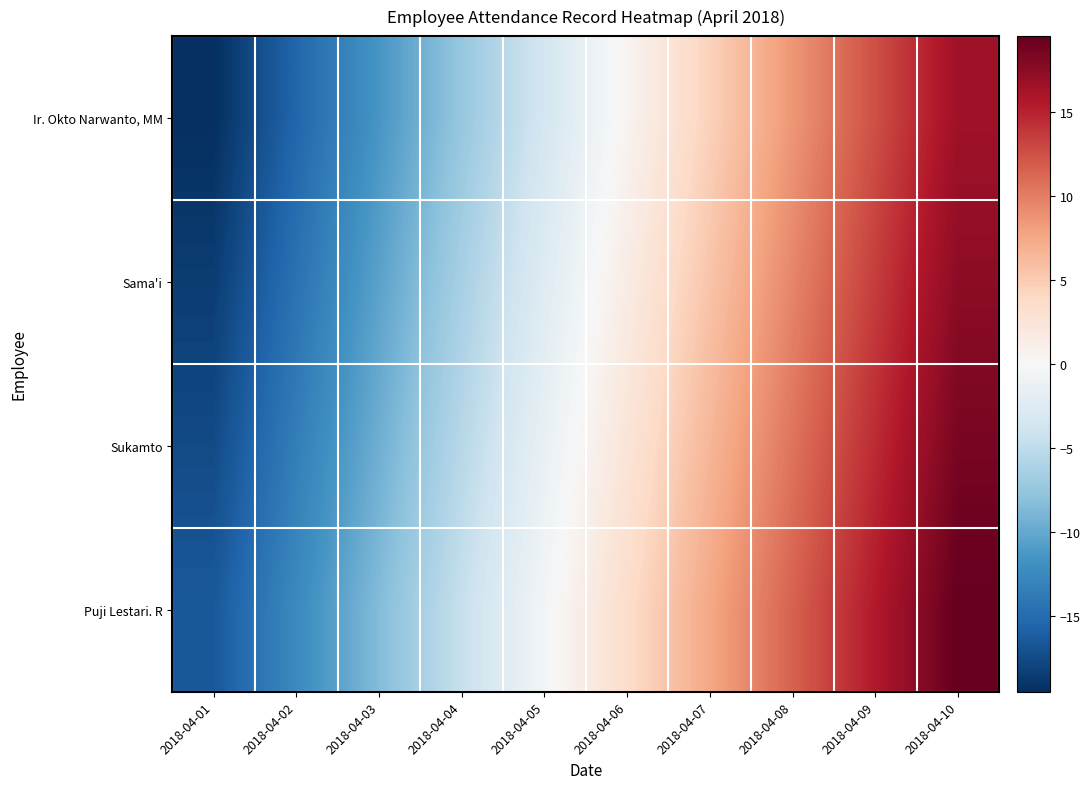

Rank the series at 2018-04-03 from lowest to highest value.

Ir. Okto Narwanto, MM, Sama'i, Sukamto, Puji Lestari. R